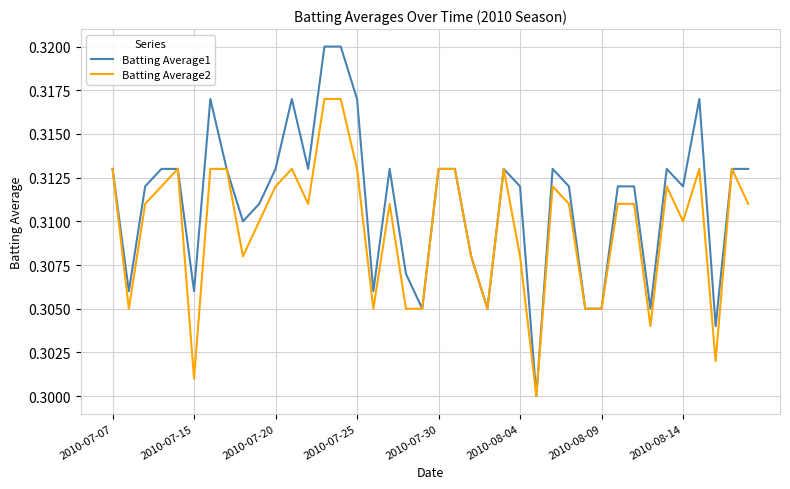

Which series has the widest spread of values?

Batting Average1